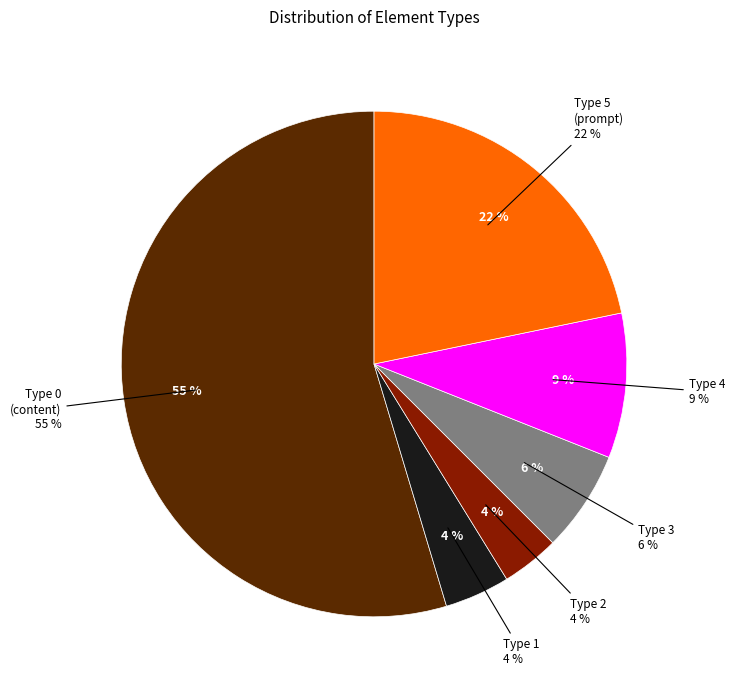

Combined, do Type 4 and Type 1 account for over 50%?

No